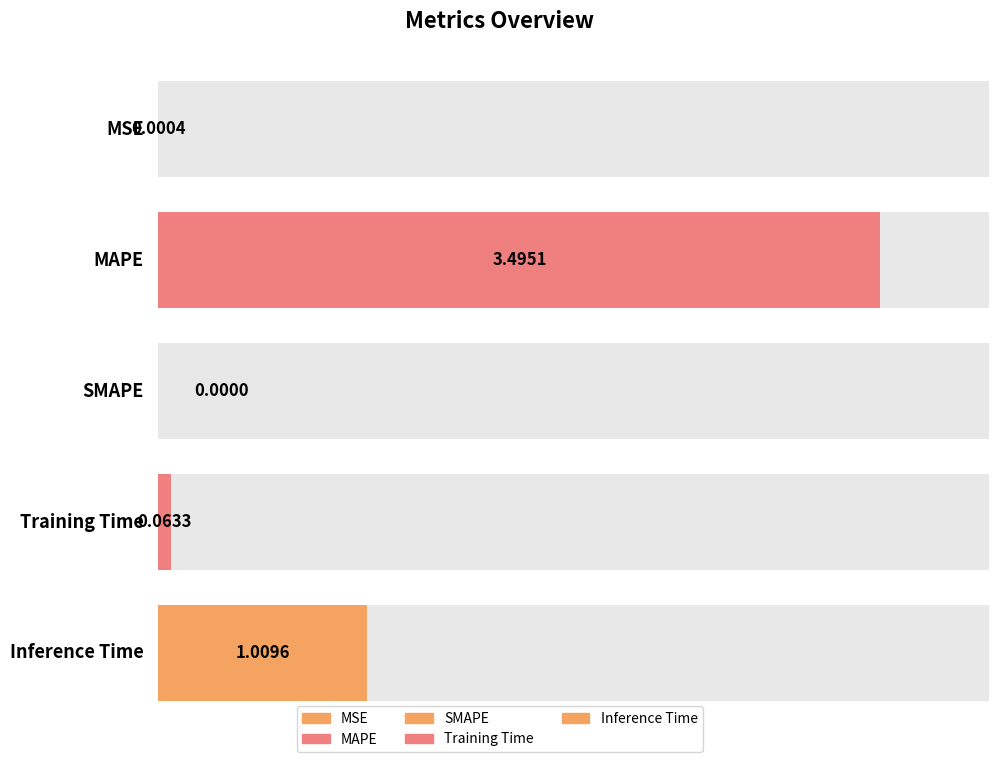

Rank the categories by value from highest to lowest.

MAPE, Inference Time, Training Time, MSE, SMAPE